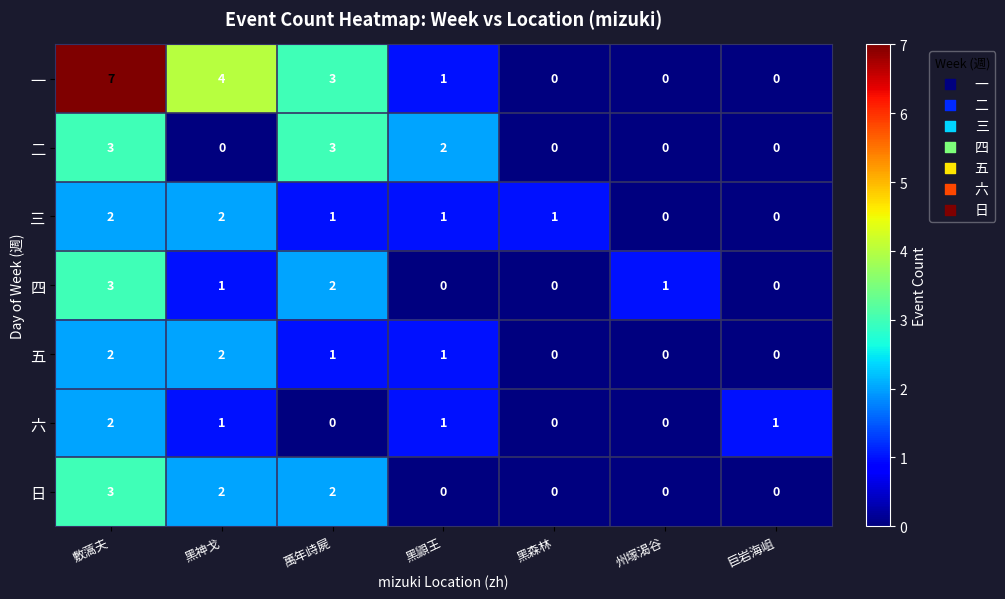

Which series has the widest spread of values?

一